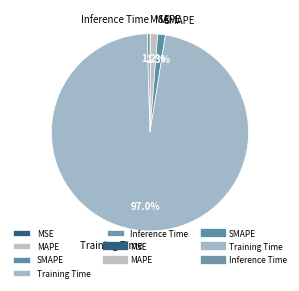

To the nearest percent, what is the difference between the largest and smallest slice percentages?

97%